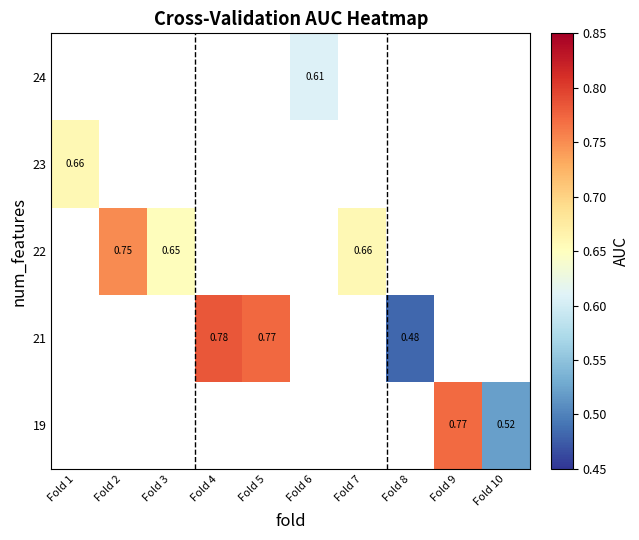

Which has a higher value, Fold 1 or Fold 7?

Fold 7